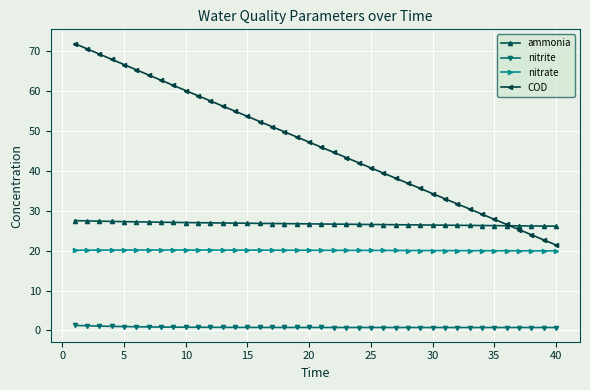

Which series has the widest spread of values?

COD